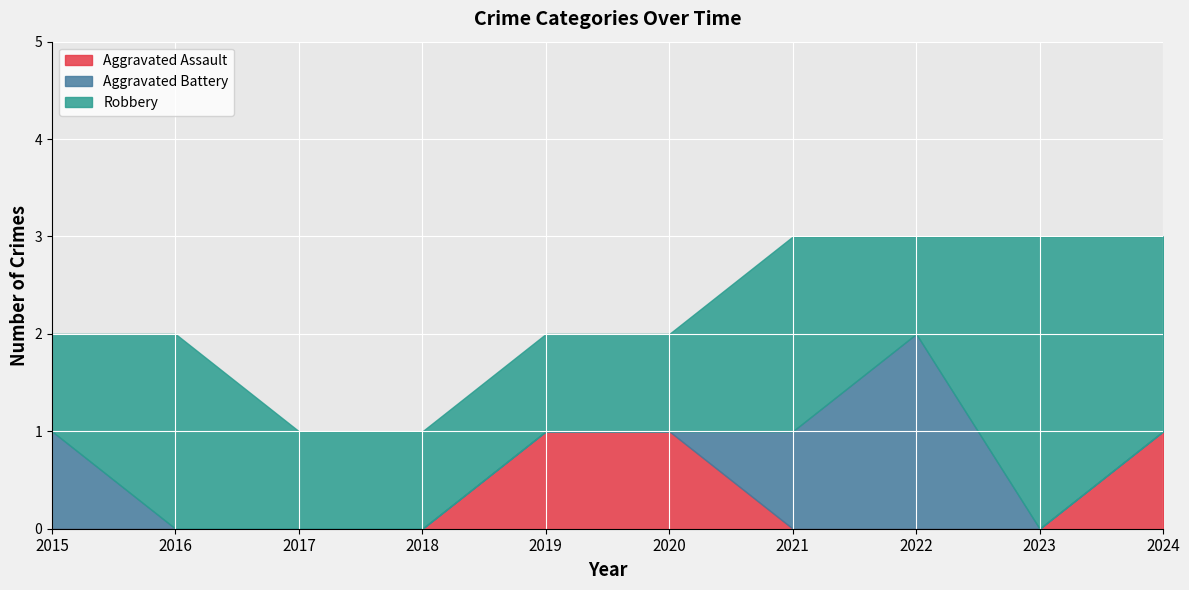

True or false: Robbery and Aggravated Assault cross at least once.

False